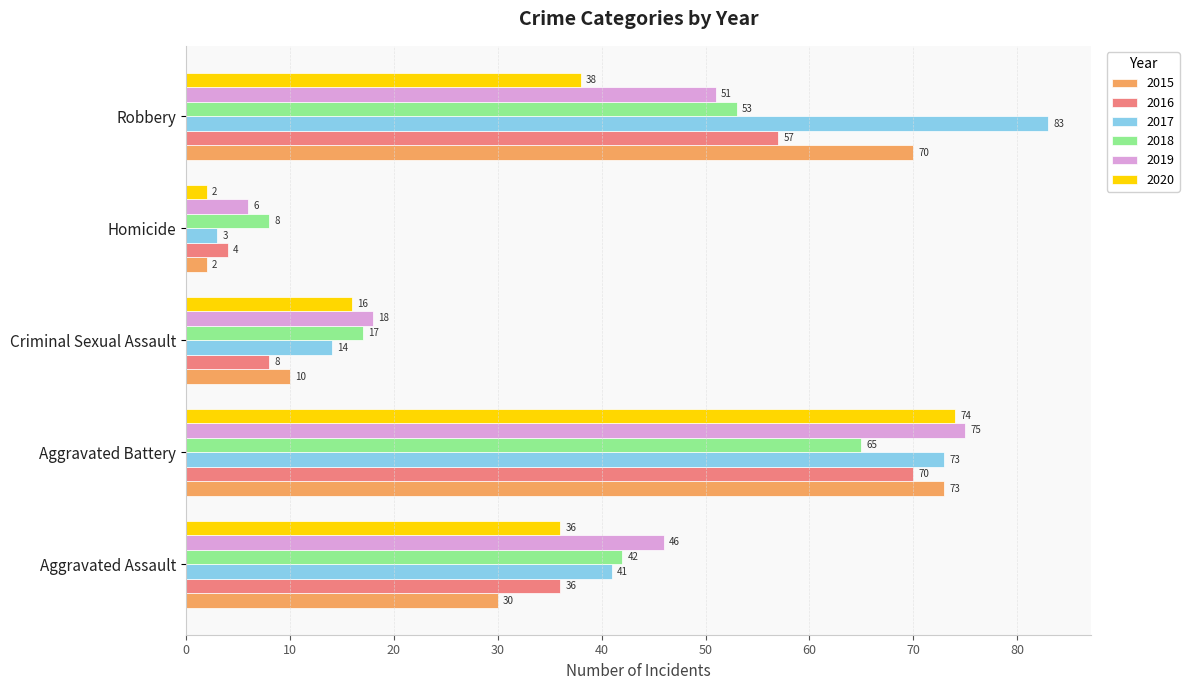

What is the maximum value shown in the chart?

83